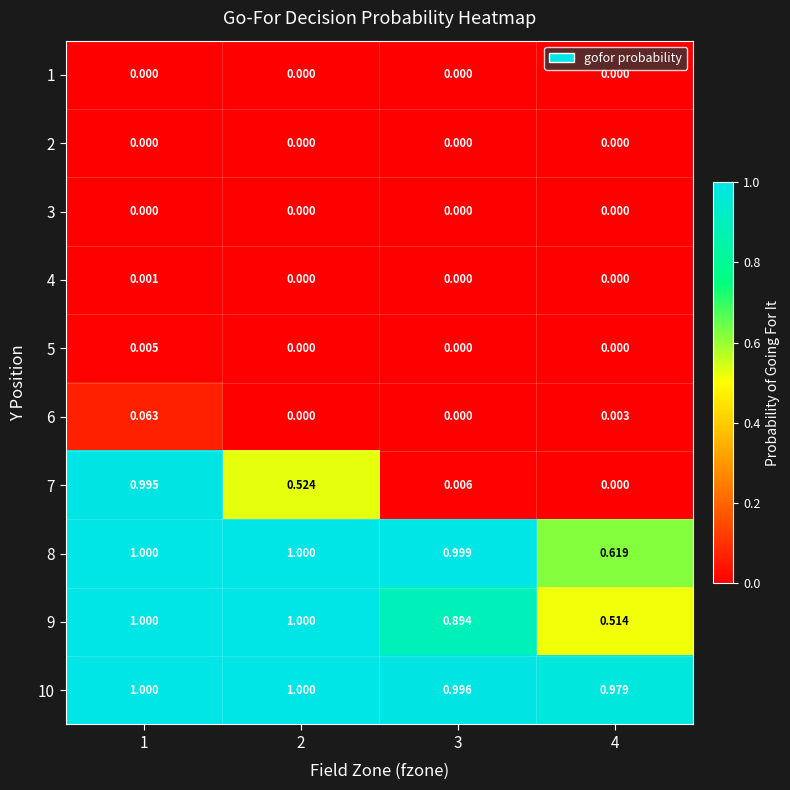

Which has a higher value, 3 or 2?

3